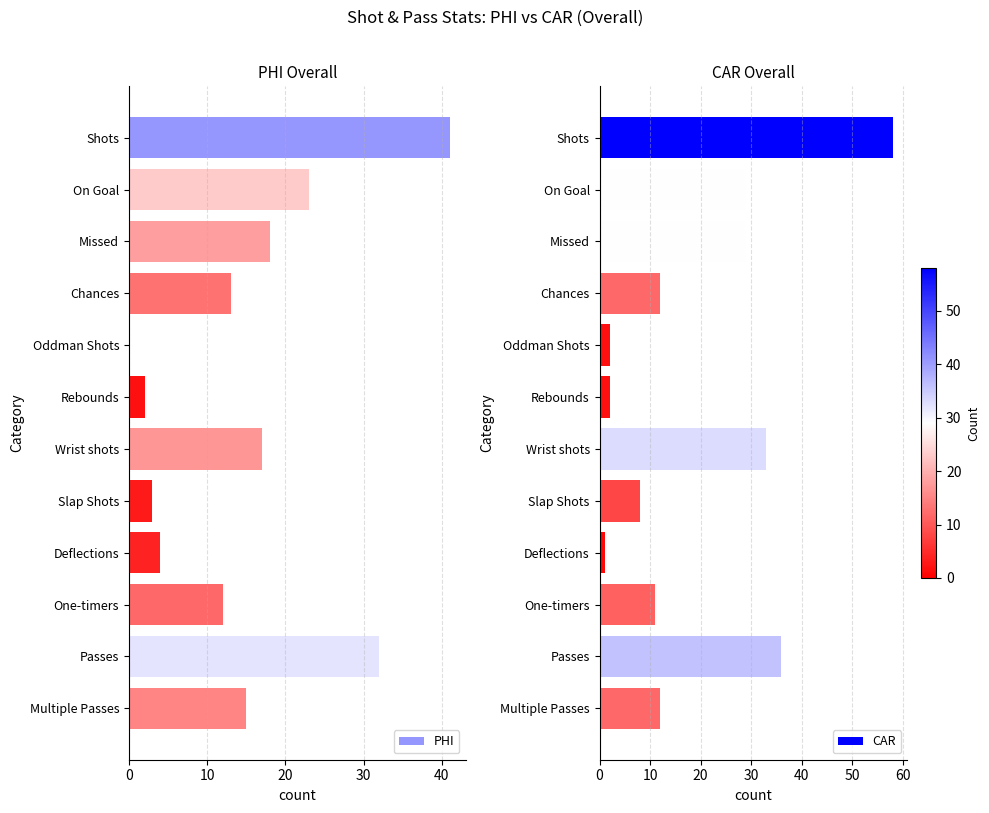

How many bars are there in each group?

2